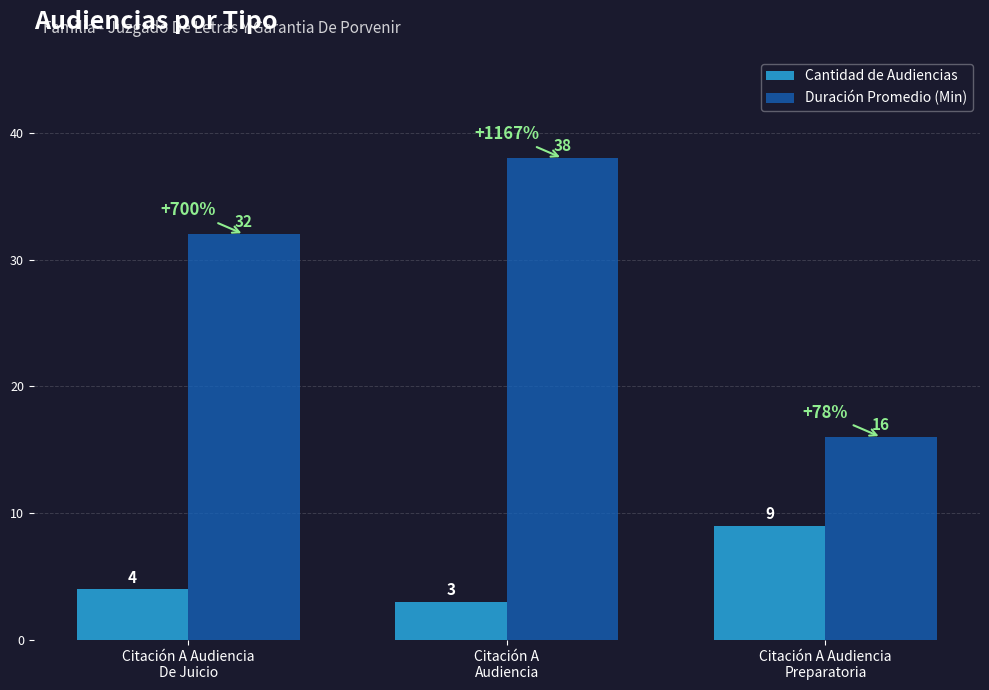

How many bars are there in total?

6